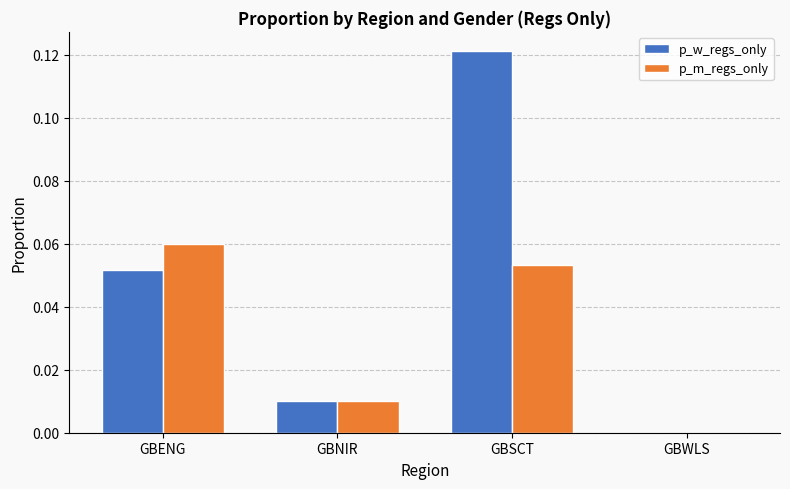

The value of p_w_regs_only at GBWLS is -0.1. True or false?

False